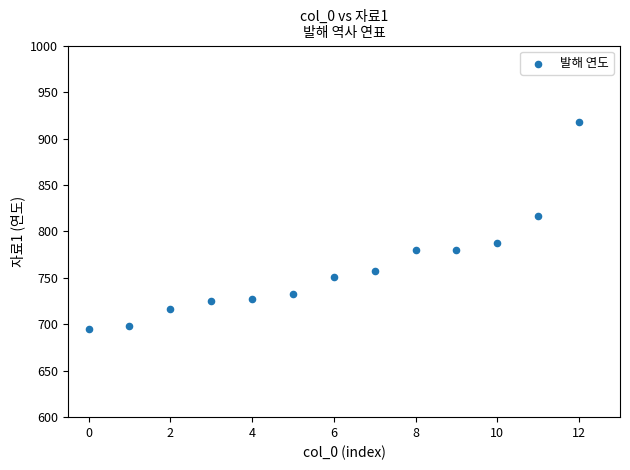

What is the range of Y values (max minus min)?

223